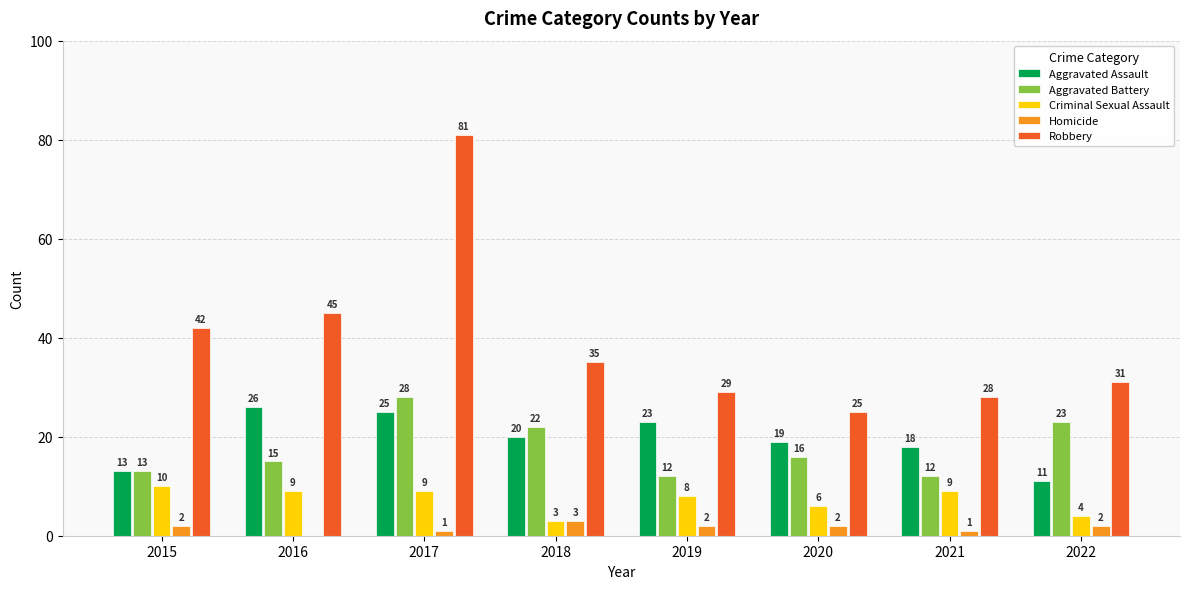

Which series has the largest range (max minus min)?

Robbery